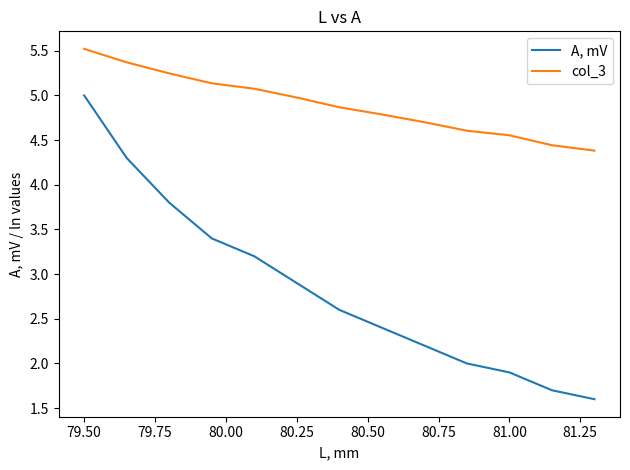

Which series has the widest spread of values?

A, mV